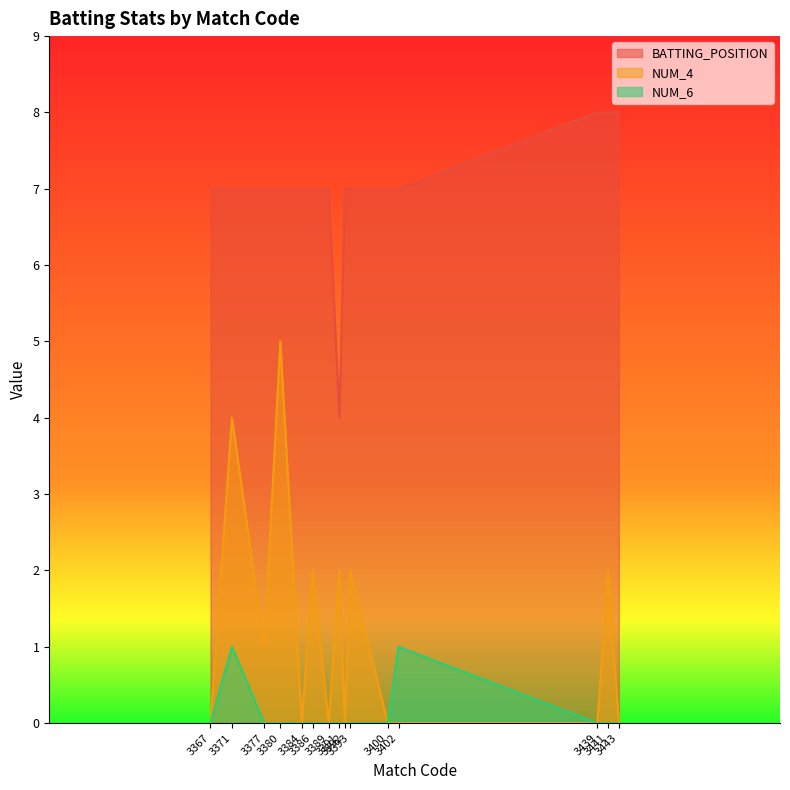

Where does the BATTING_POSITION series first go above 7?

3439